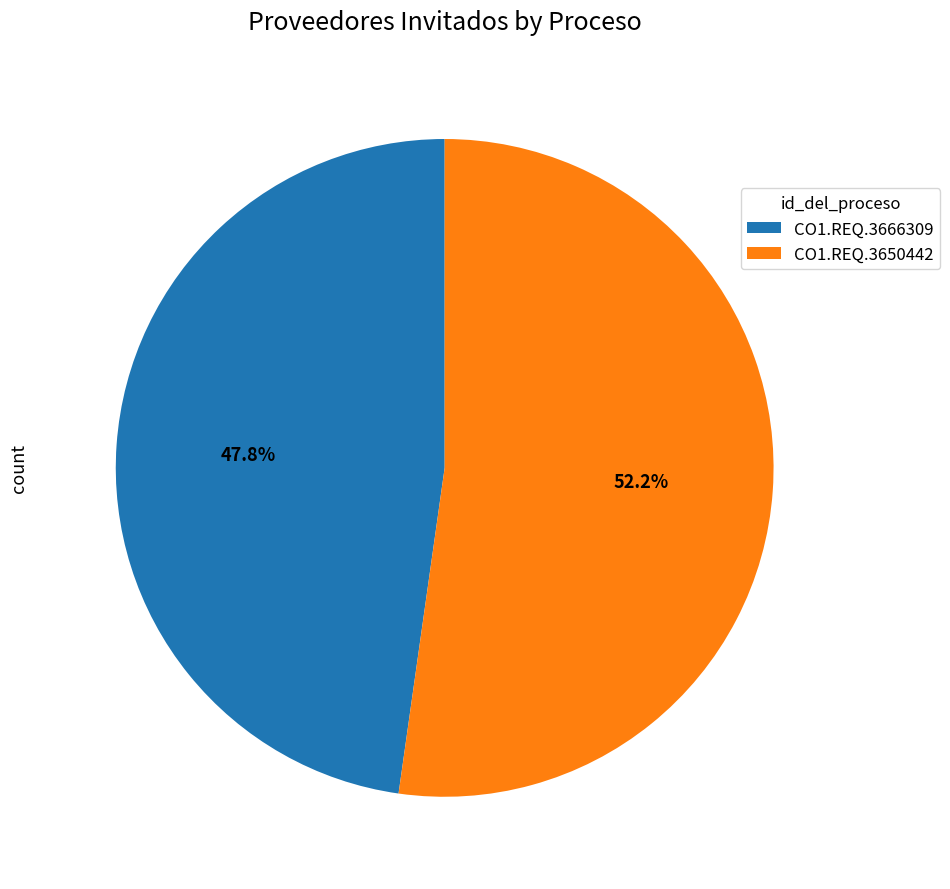

The CO1.REQ.3650442 slice represents 46% of the pie. True or false?

False